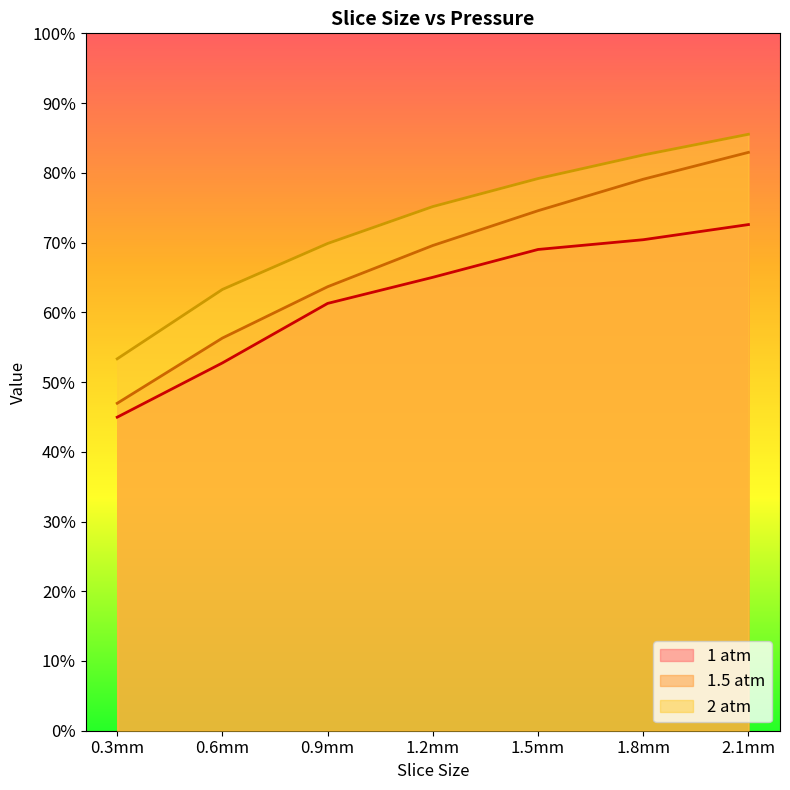

What is the sum of all 1.5 atm values?

4.7